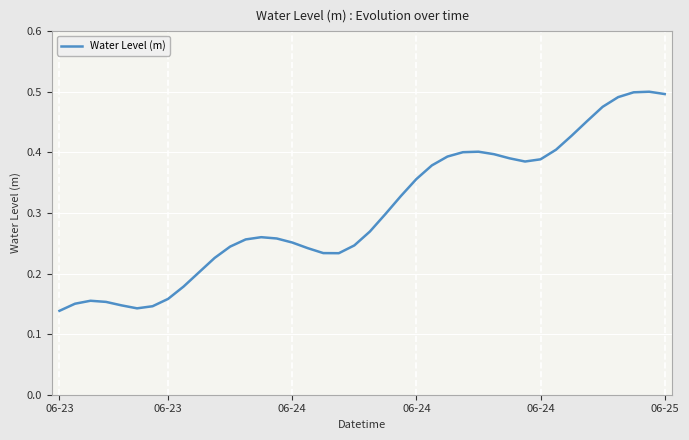

At which category does the chart reach its peak across all series?

38